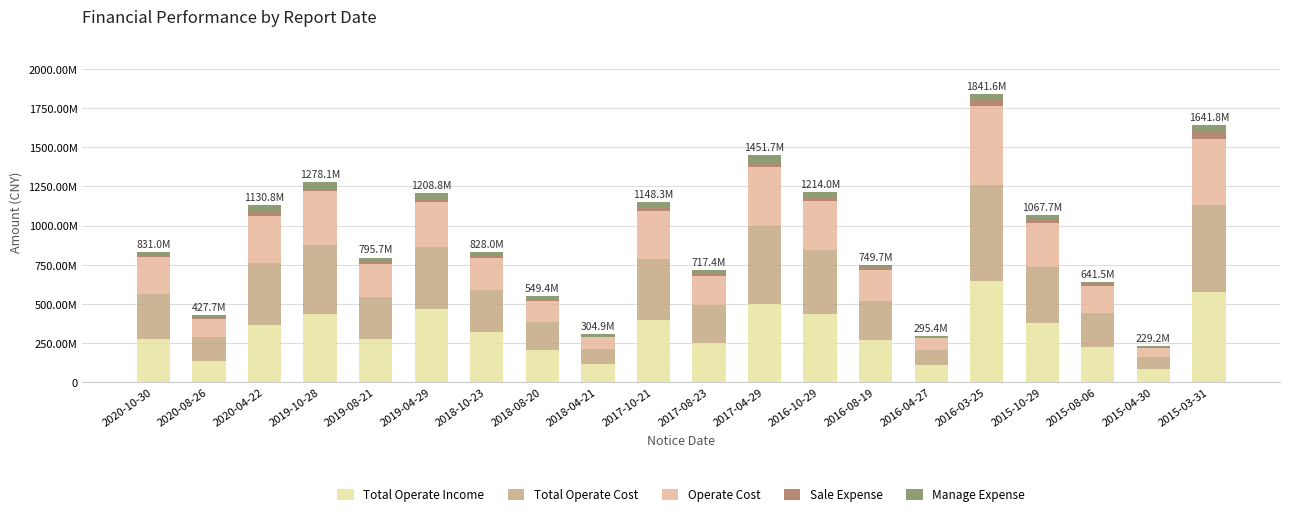

What are all the series names shown in the legend?

Total Operate Income, Total Operate Cost, Operate Cost, Sale Expense, Manage Expense